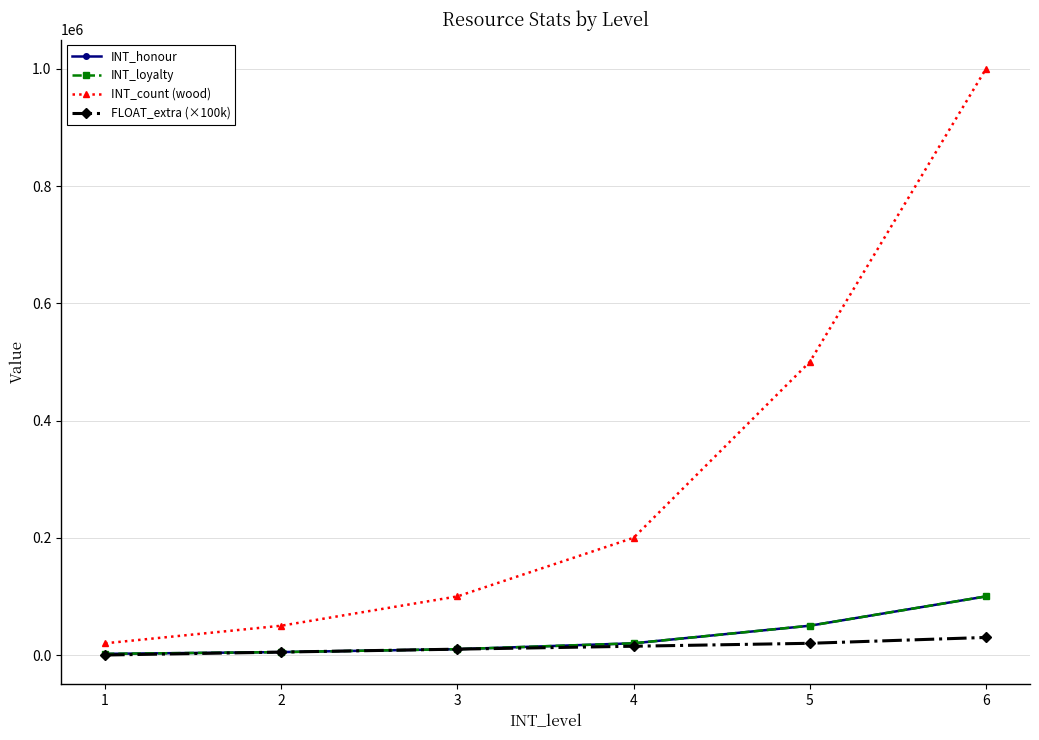

True or false: INT_honour and INT_loyalty intersect in this chart.

False